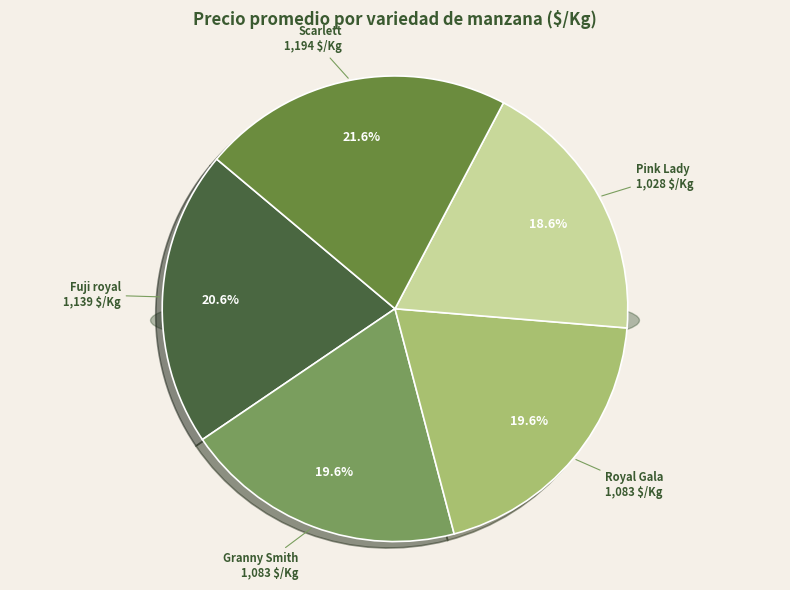

Is Pink Lady the majority of the pie?

No